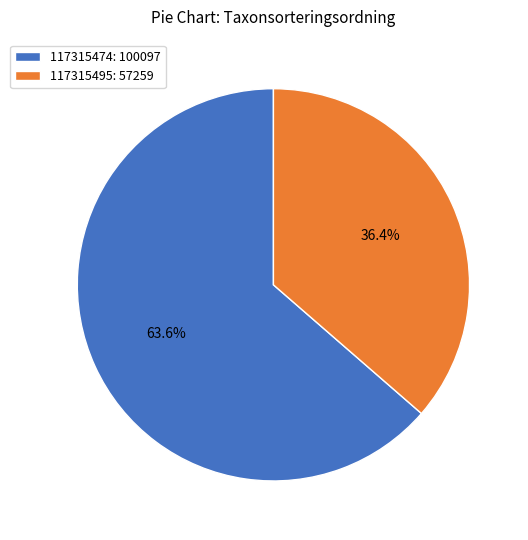

What percentage is the 117315495 slice, to the nearest percent?

36%